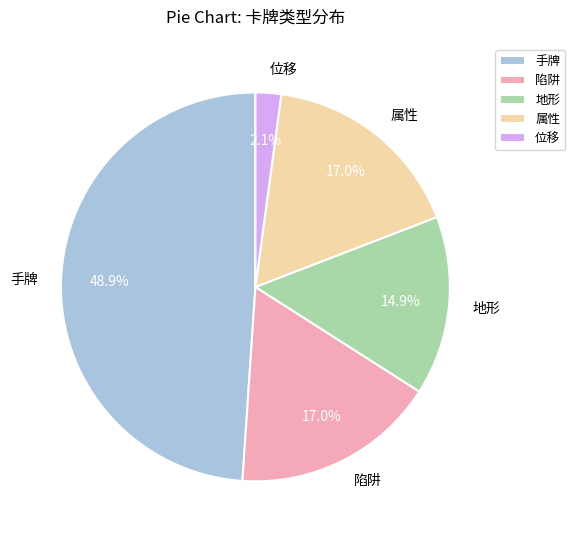

Count the number of slices in the pie.

5